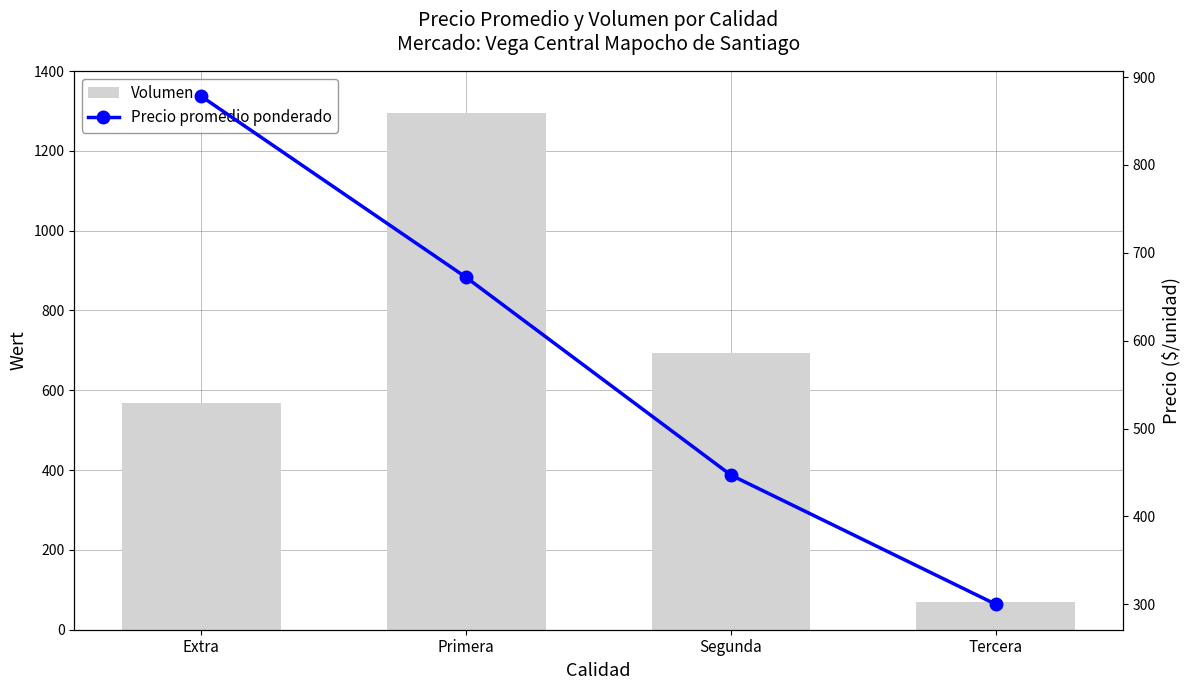

Is it true that Precio promedio ponderado equals 878 at Extra?

True